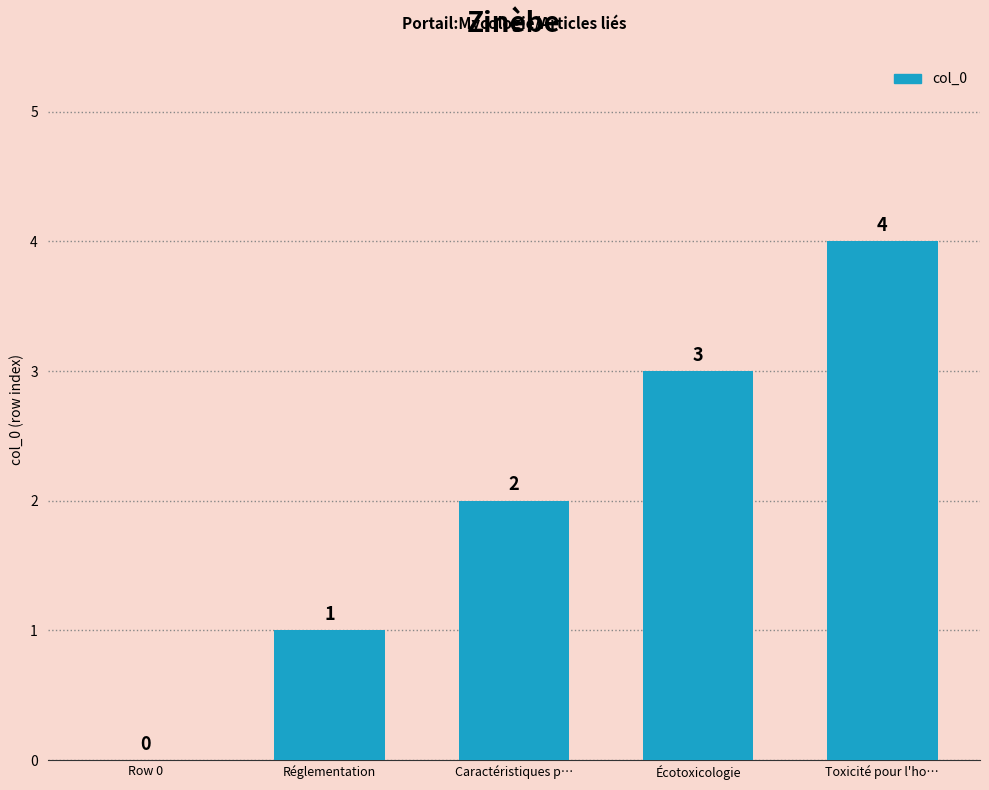

What is the greatest value displayed?

4